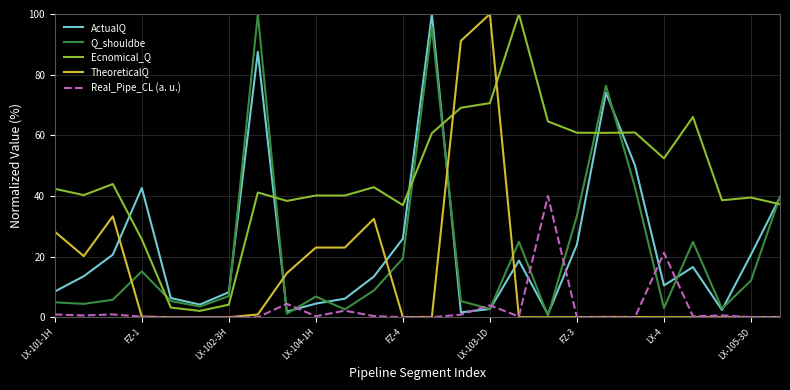

Which series ends up on top after the final intersection of Ecnomical_Q and Q_shouldbe?

Q_shouldbe